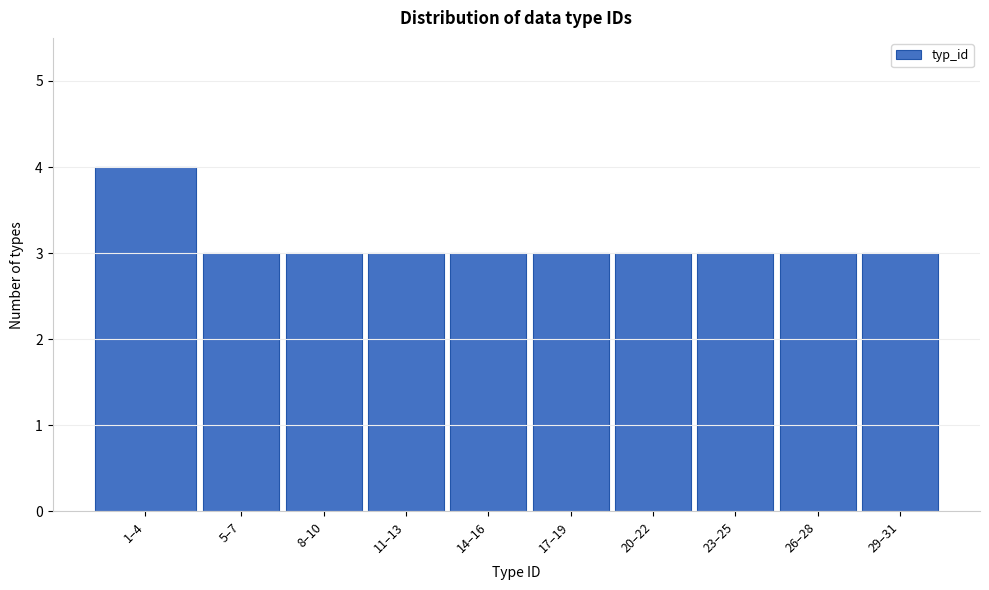

Reading left to right, what are all the values shown in this chart?

4	3	3	3	3	3	3	3	3	3